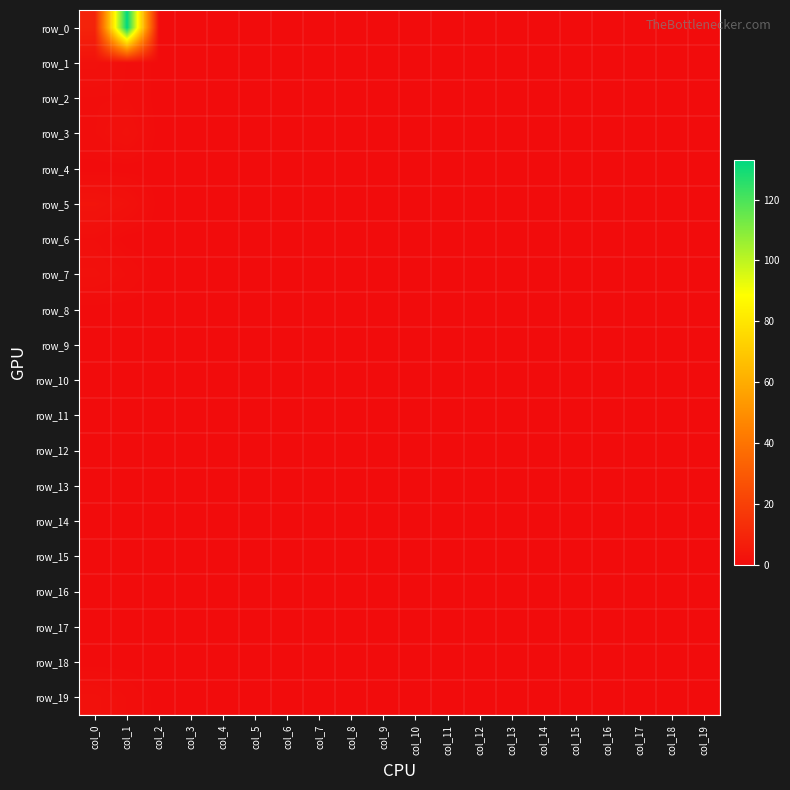

List the series in order of their peak value, lowest first.

row_4, row_8, row_9, row_10, row_11, row_12, row_13, row_14, row_15, row_16, row_17, row_18, row_2, row_6, row_1, row_3, row_7, row_19, row_5, row_0